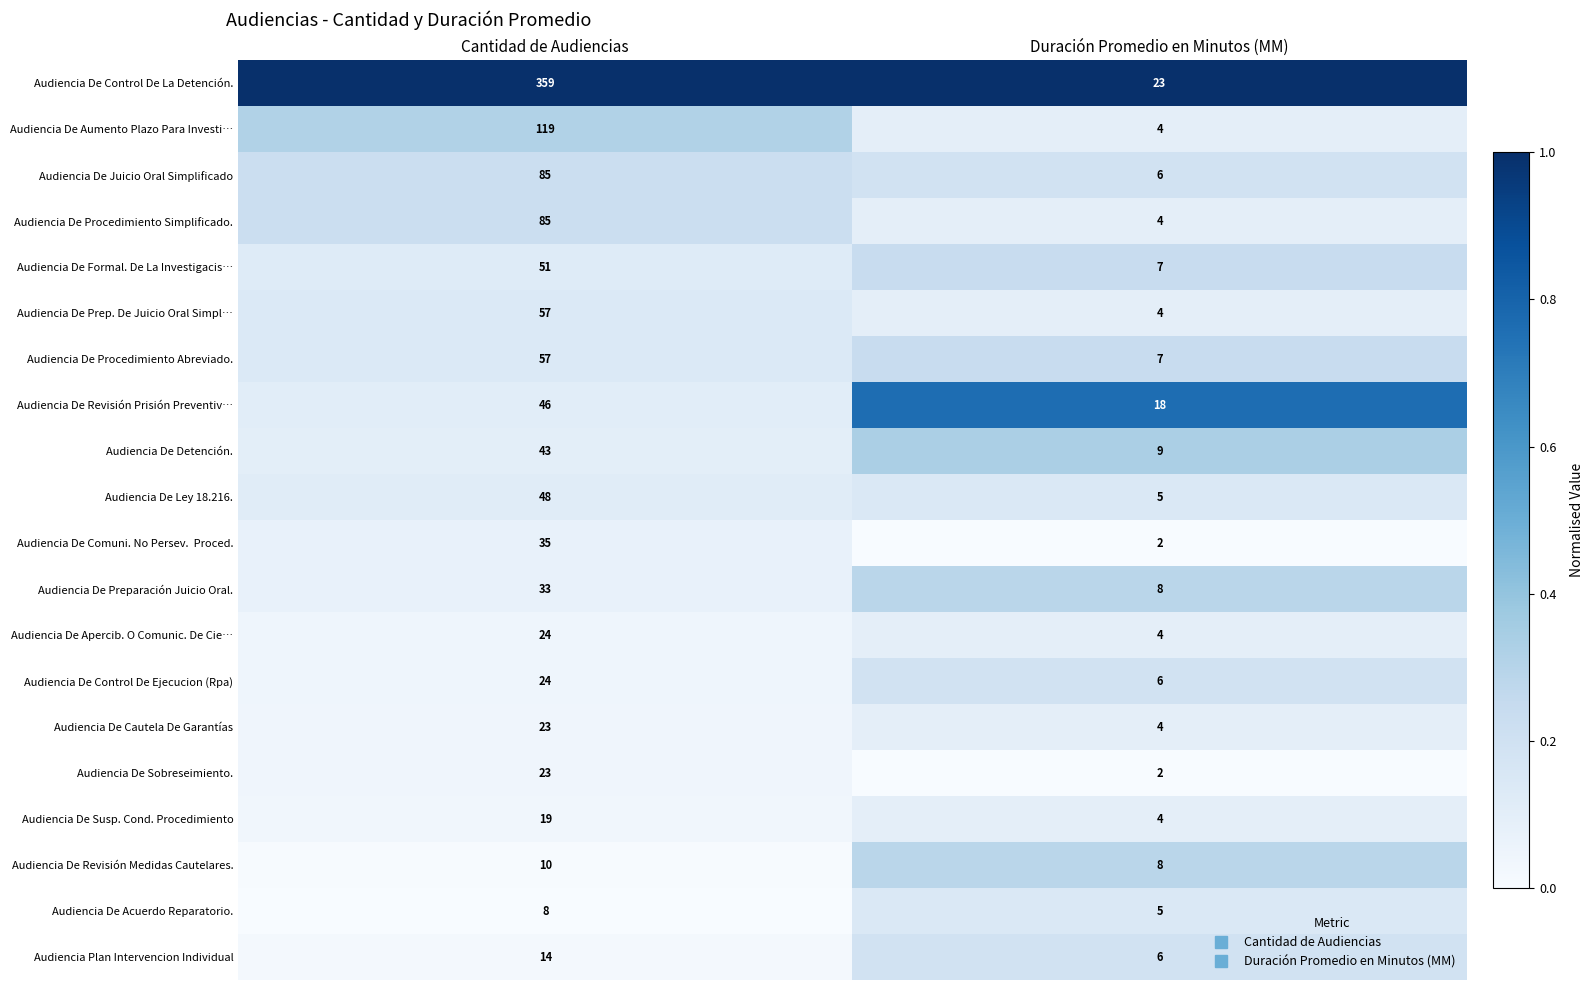

Which series has the largest total across all categories?

Audiencia De Control De La Detención.